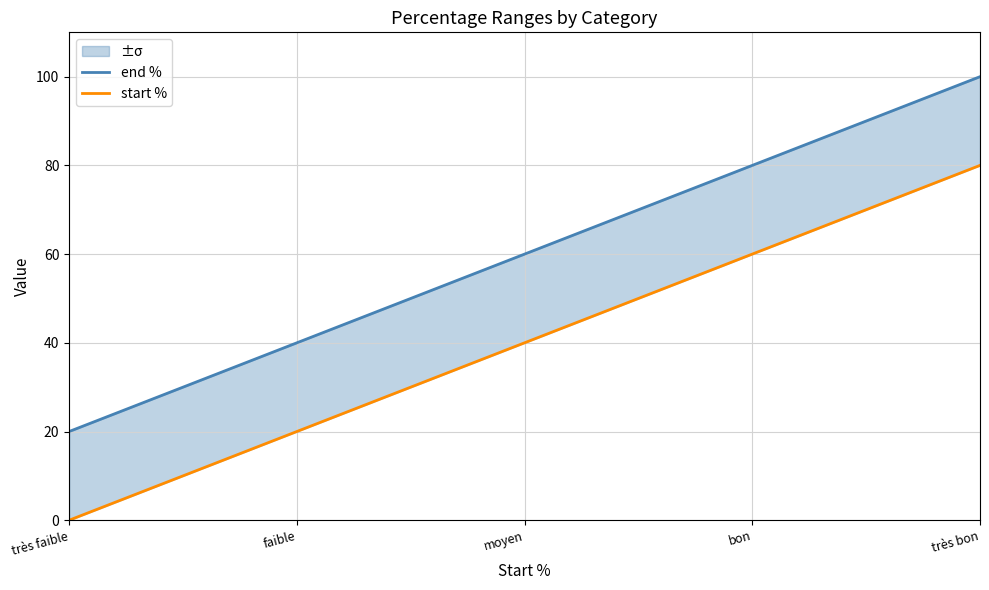

What are all the series names shown in the legend?

end %, start %